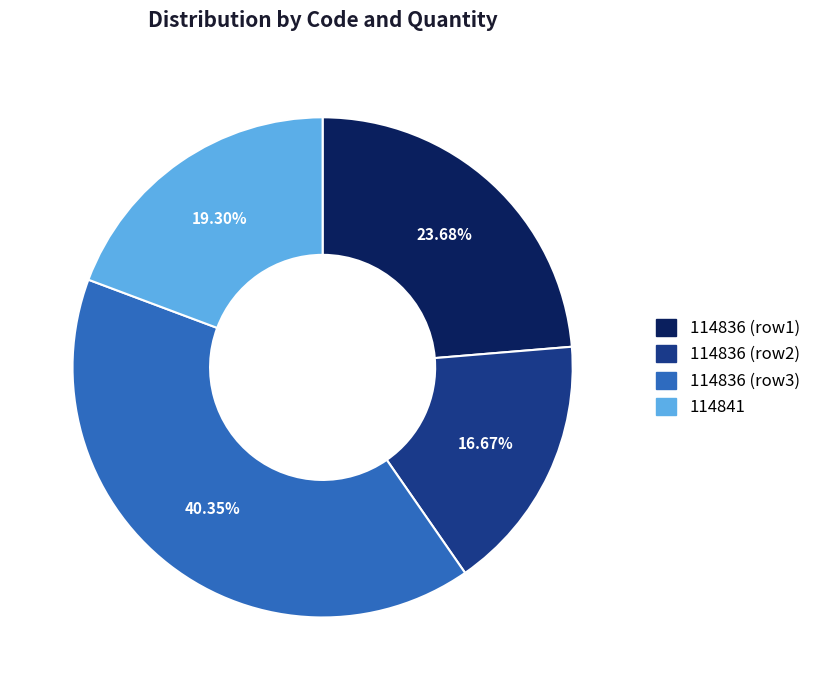

What is the ratio of the value at 114841 to the value at 114836 (row1)?

0.8